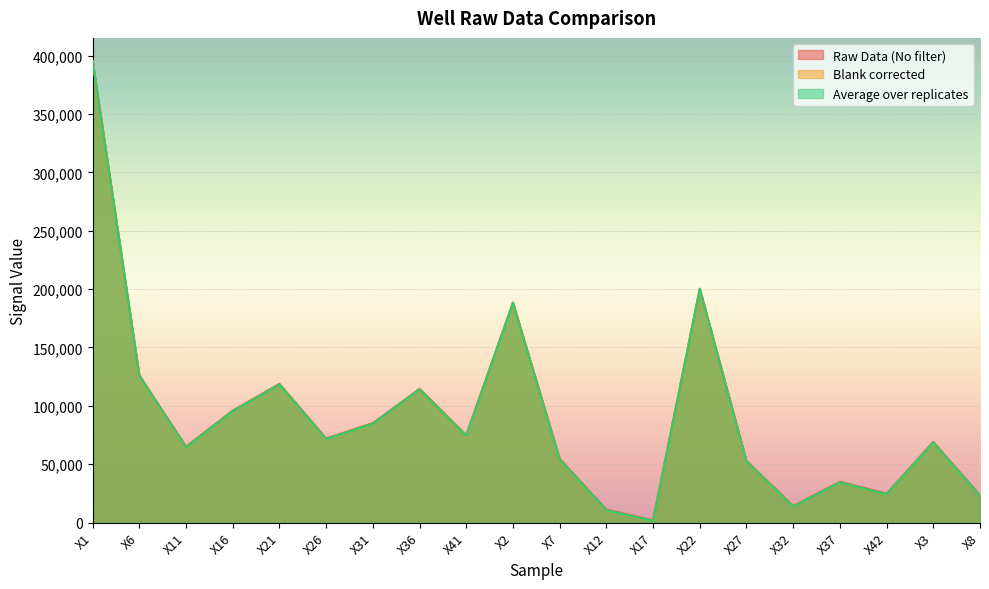

What is the difference between the Raw Data (No filter) values at X26 and X32?

57752